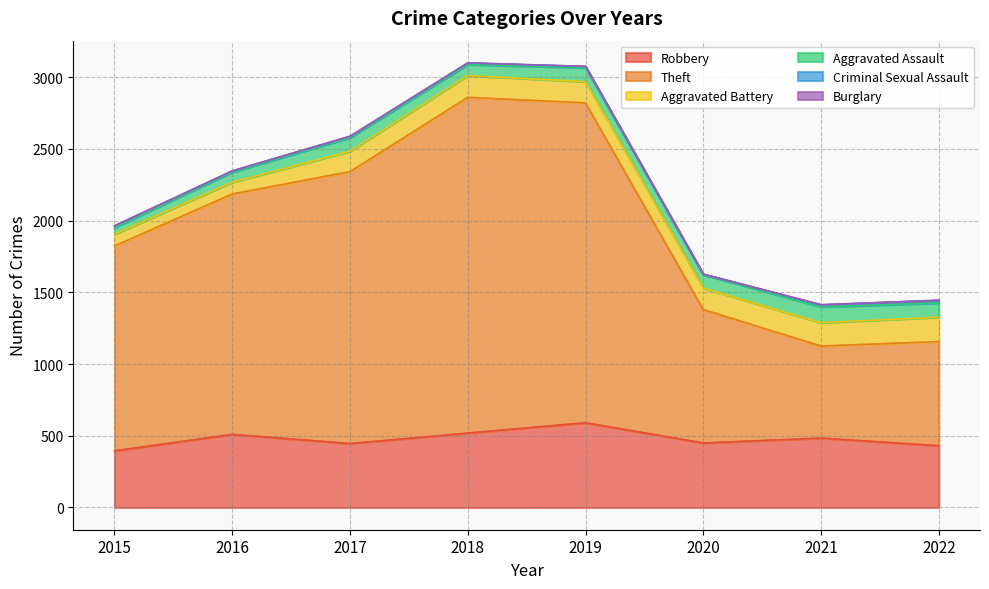

What is the total value across all series at 2020?

1627